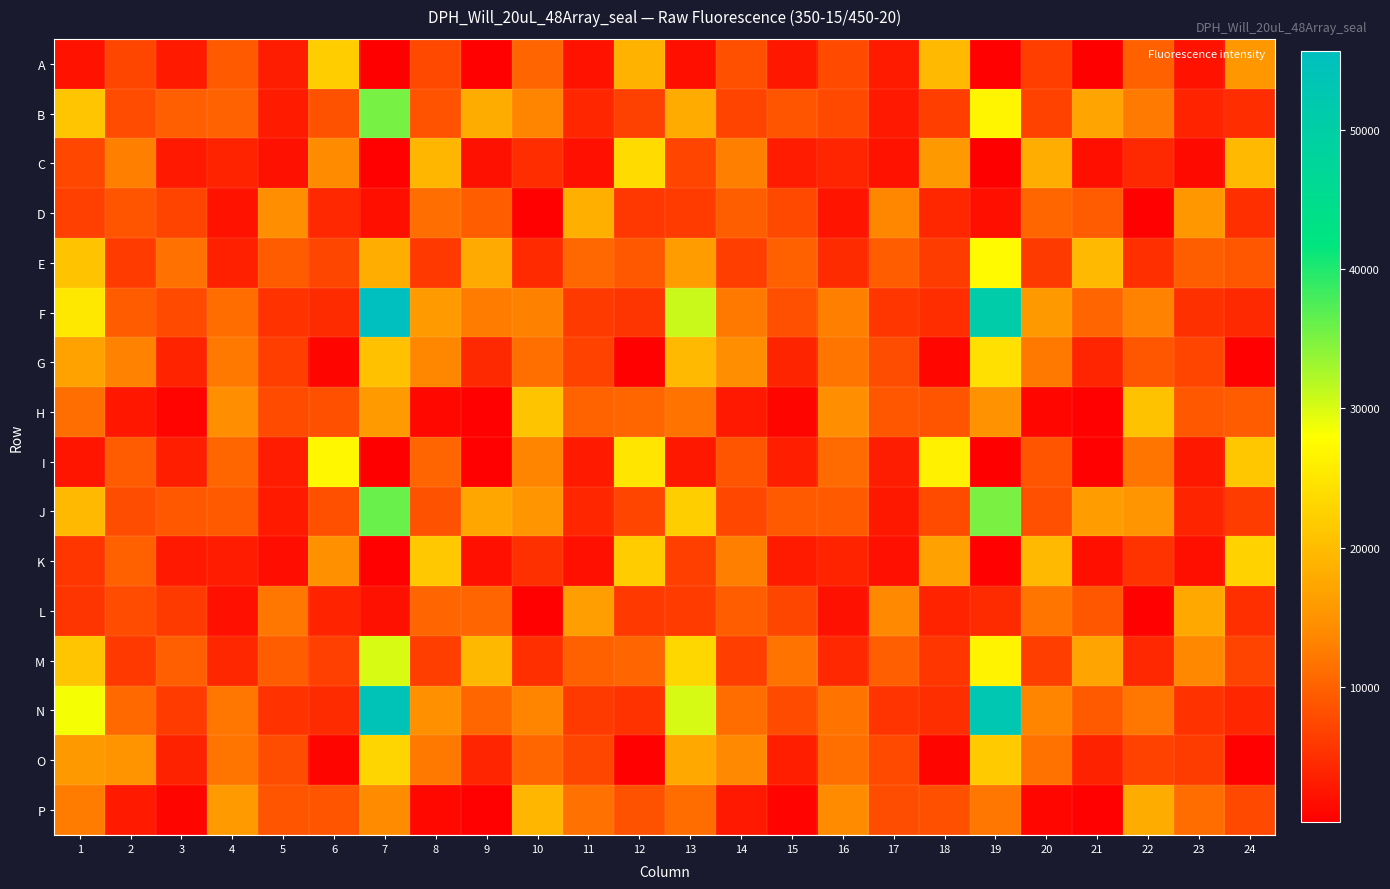

Which category has the highest value across all series?

7